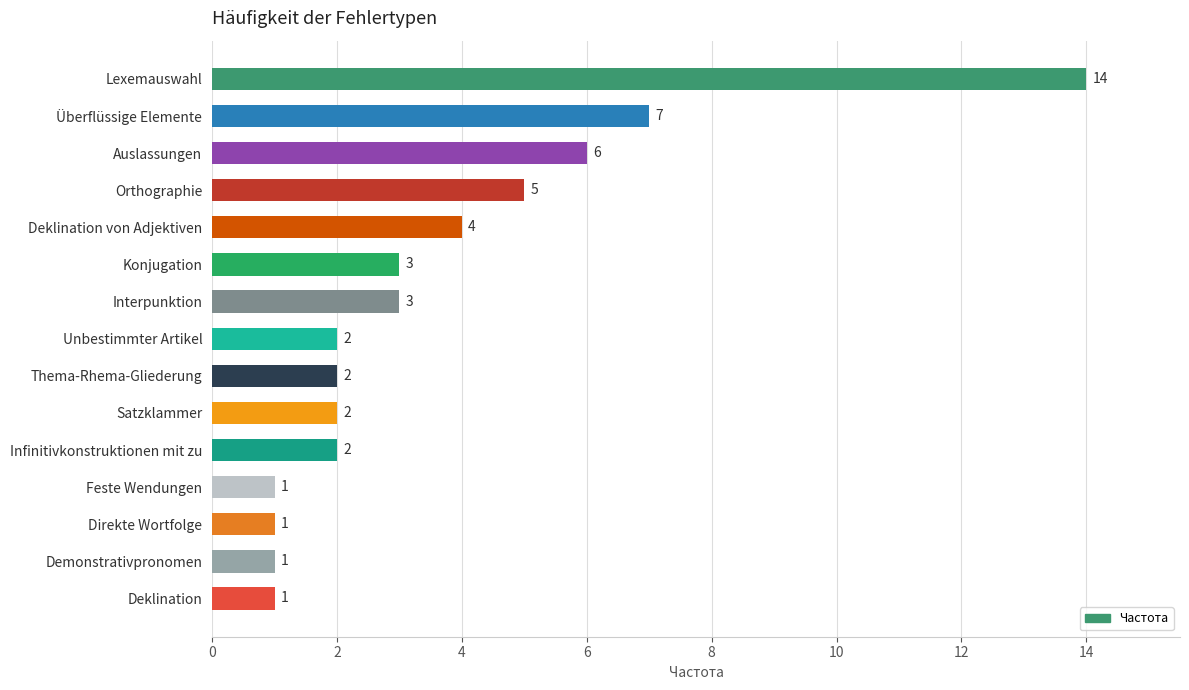

What is the change in value from Thema-Rhema-Gliederung to Deklination von Adjektiven?

+2